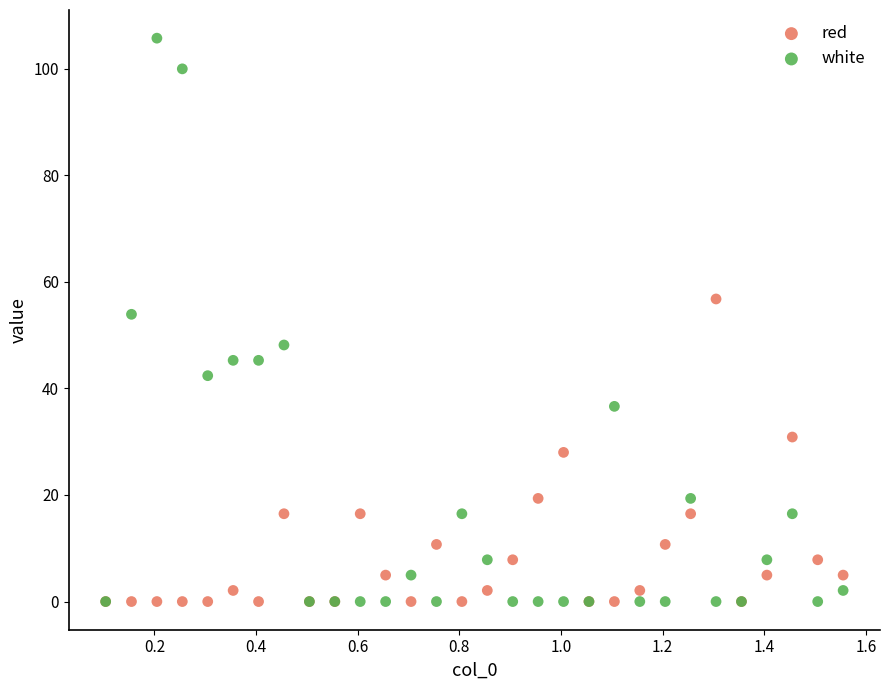

Across all series, what Y value is closest to 52?

53.9